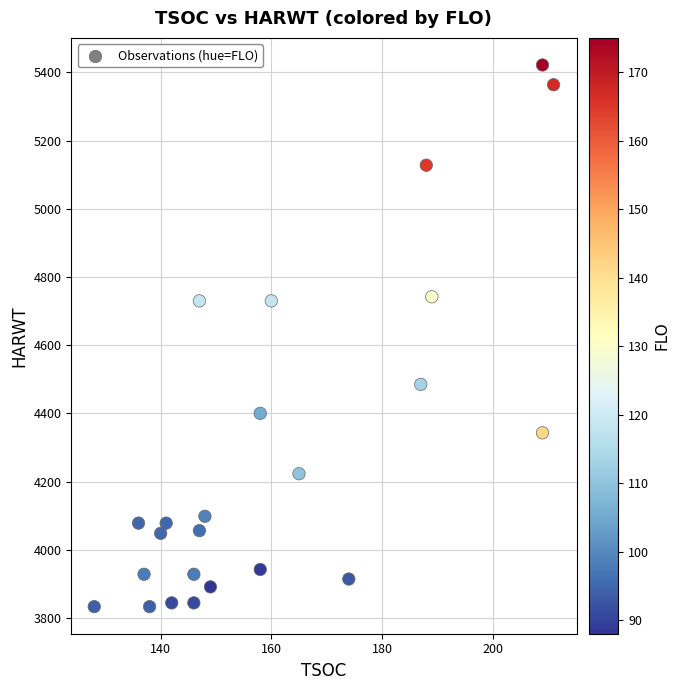

What is the range of X values (max minus min)?

83